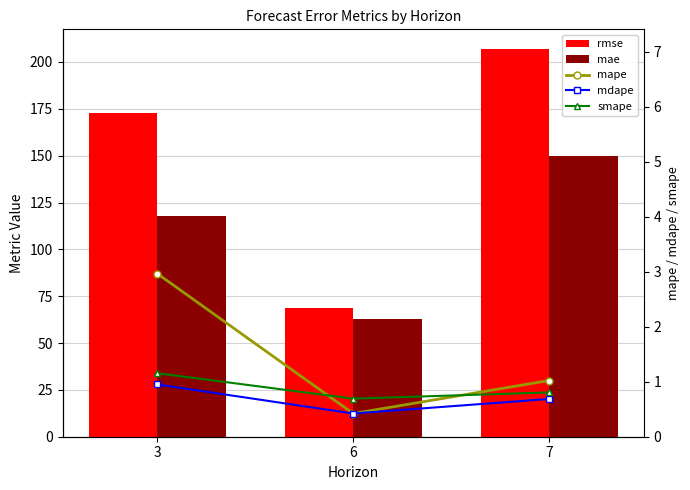

Reading left to right, list all the values displayed in this chart.

rmse: 3=172.7	6=68.5	7=207.1
mae: 3=117.6	6=62.9	7=150.1
mape: 3=3.0	6=0.4	7=1.0
mdape: 3=1.0	6=0.4	7=0.7
smape: 3=1.2	6=0.7	7=0.8